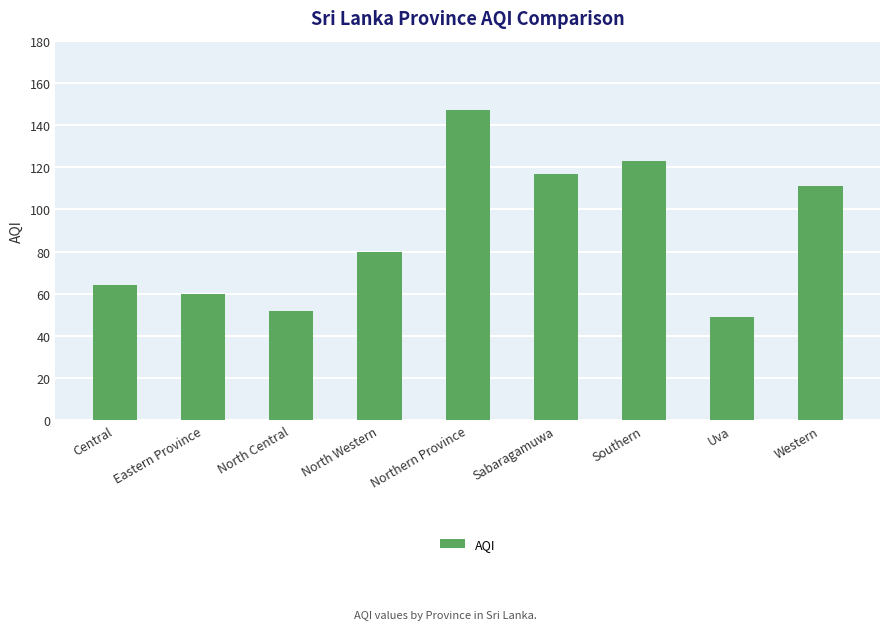

Reading left to right, transcribe all the data shown in this chart.

Central=64	Eastern Province=60	North Central=52	North Western=80	Northern Province=147	Sabaragamuwa=117	Southern=123	Uva=49	Western=111